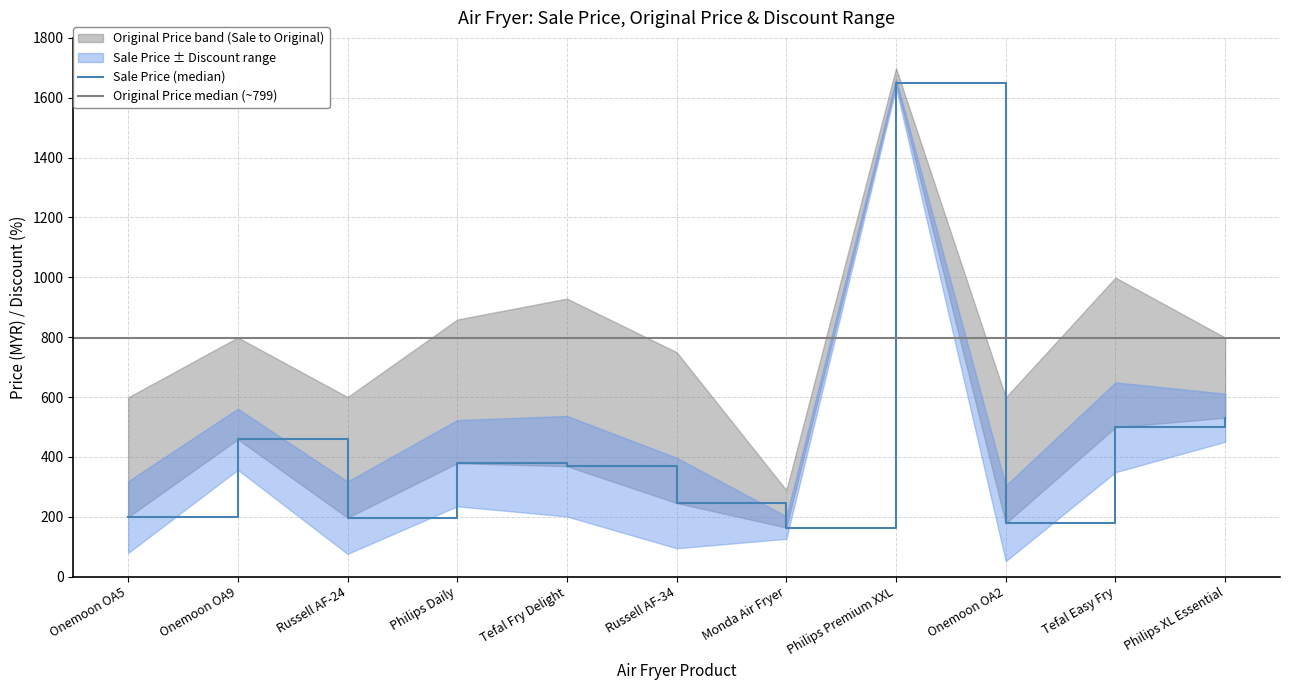

What is the label of the 4th point from the left?

Philips Daily